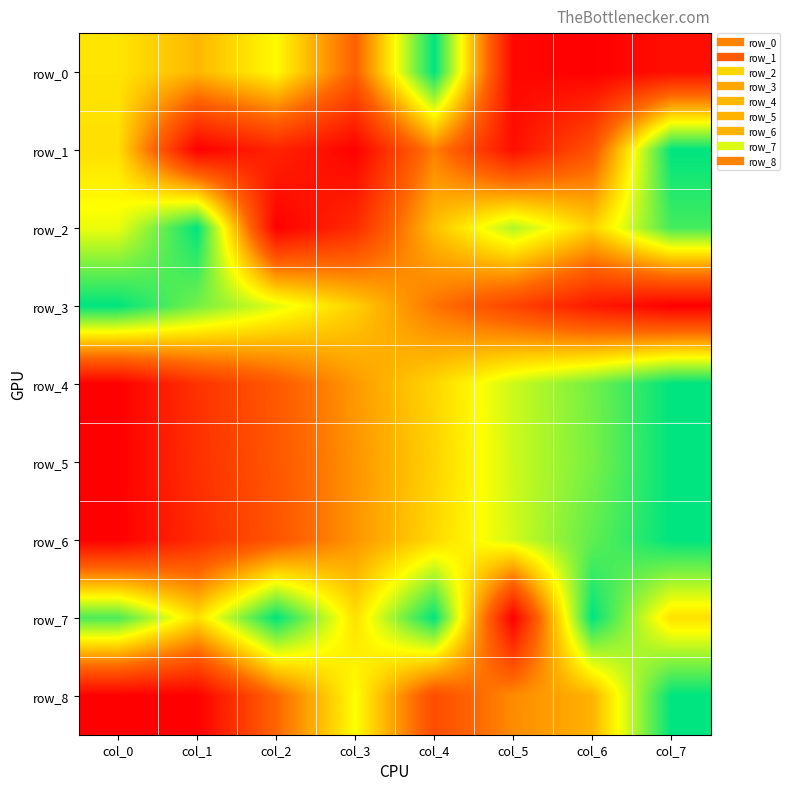

The row_3 series shows 0.1 at col_6. True or false?

True